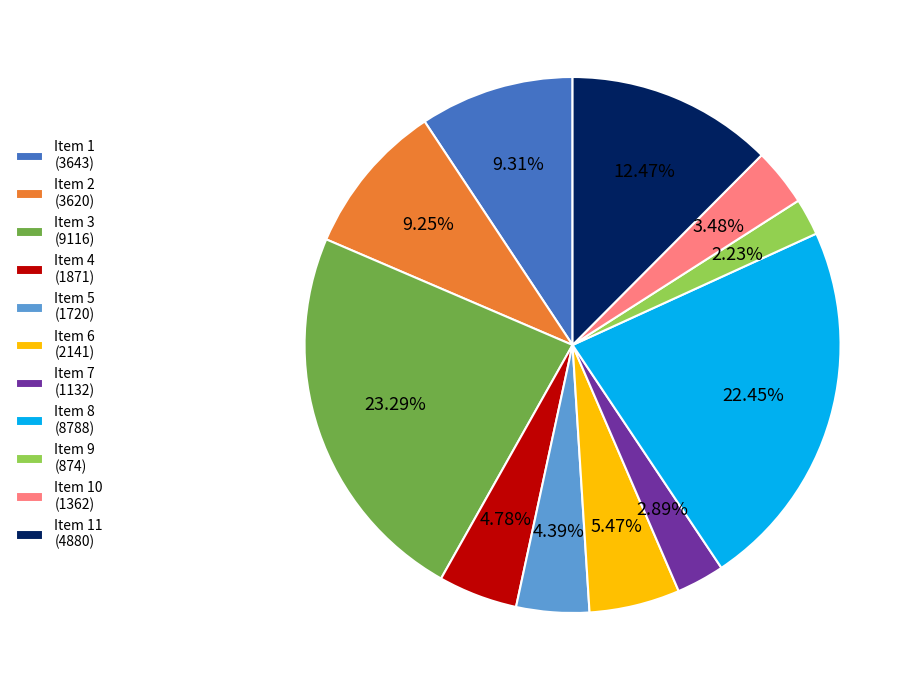

Do Item 7 (1132) and Item 1 (3643) together represent more than half of the pie?

No